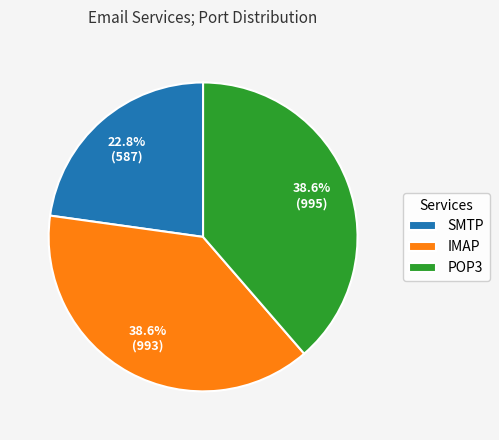

Is it true that SMTP is 23% of the pie?

True